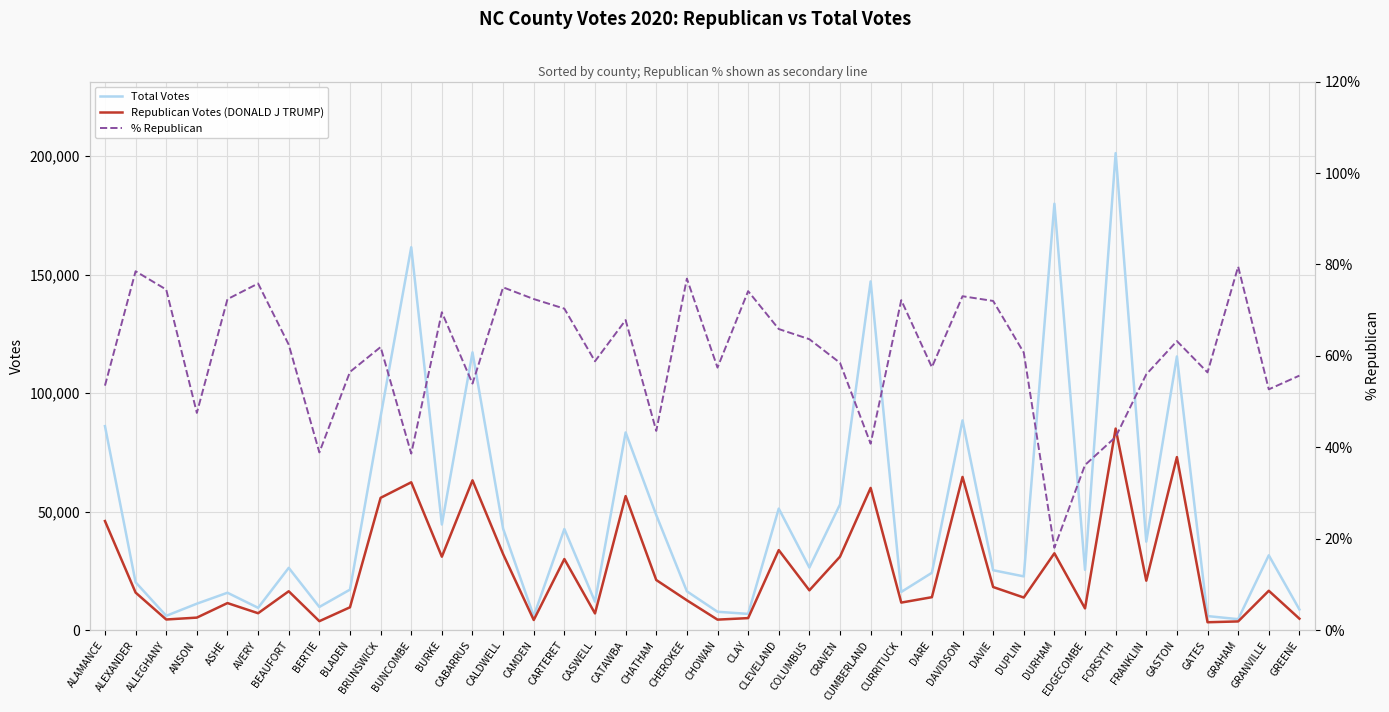

What are all the series names shown in the legend?

Total Votes, Republican Votes (DONALD J TRUMP), % Republican